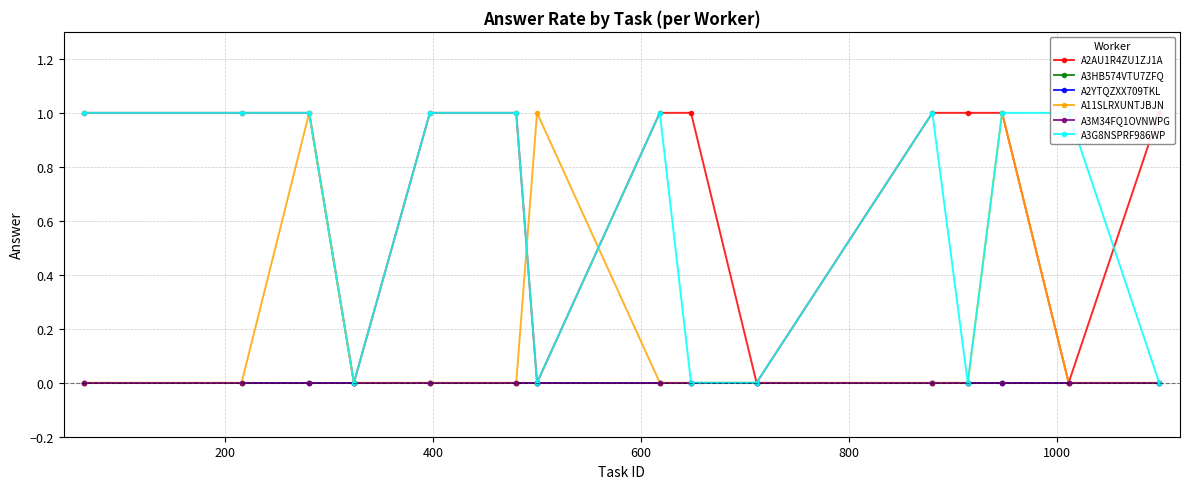

What is the difference between the second highest and minimum values in the A2AU1R4ZU1ZJ1A series?

1